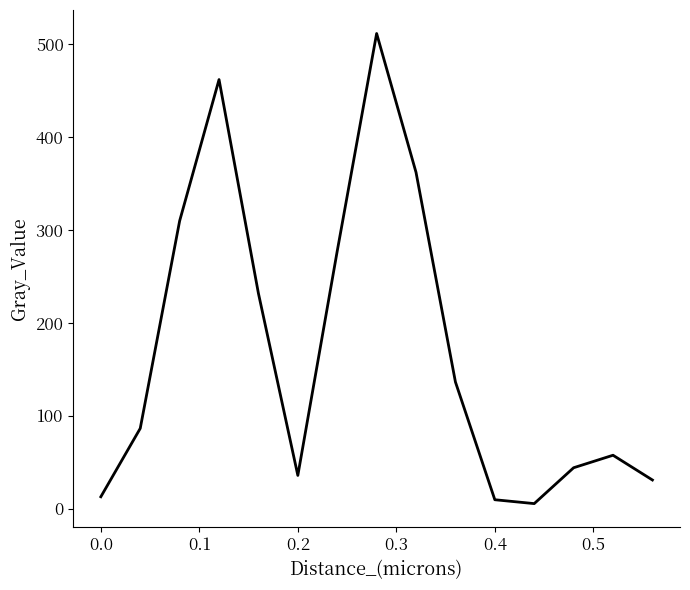

Does the chart display data point markers on the line(s)?

No